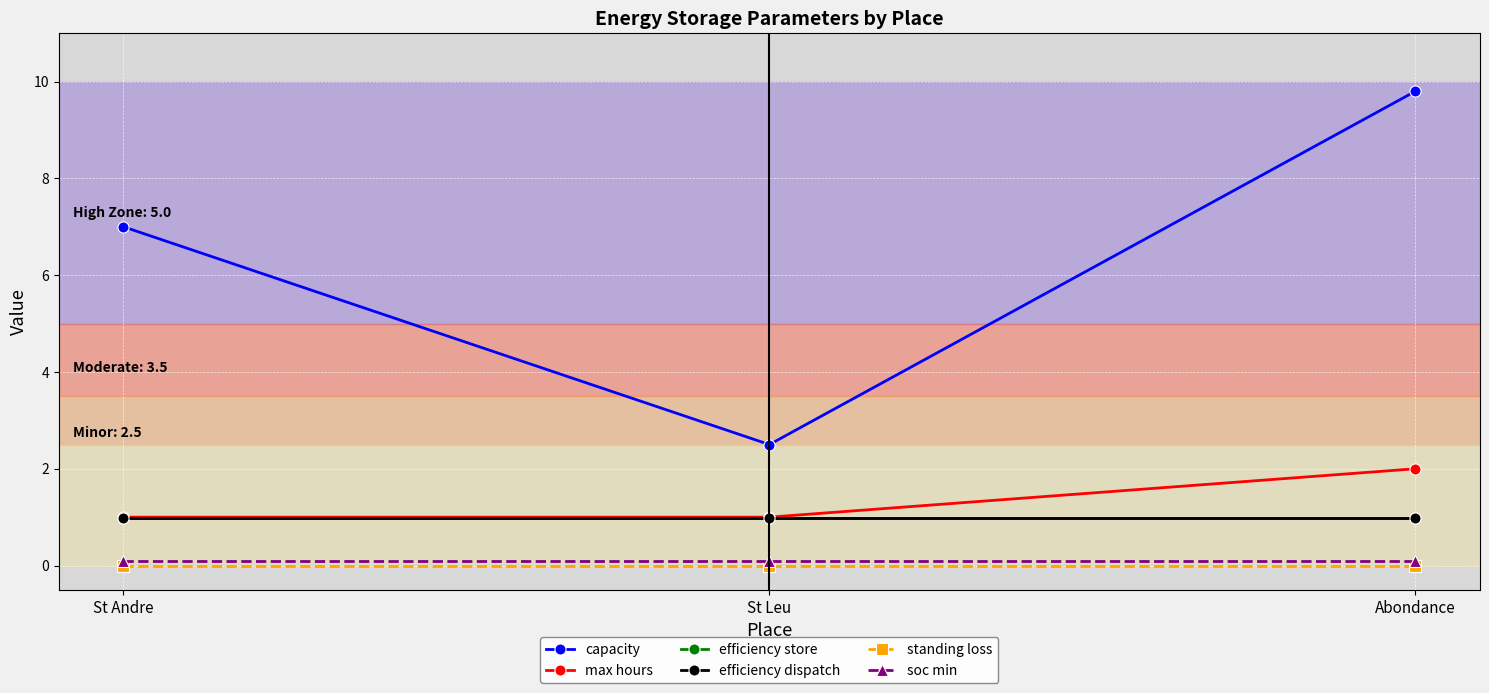

The efficiency store series shows 1.0 at St Leu. True or false?

True